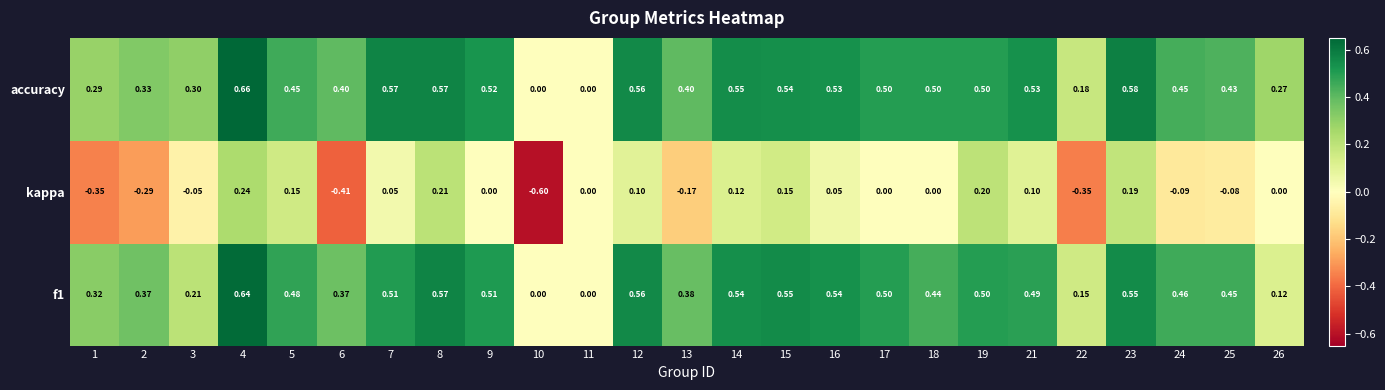

At which category is the sum across all series the highest?

4